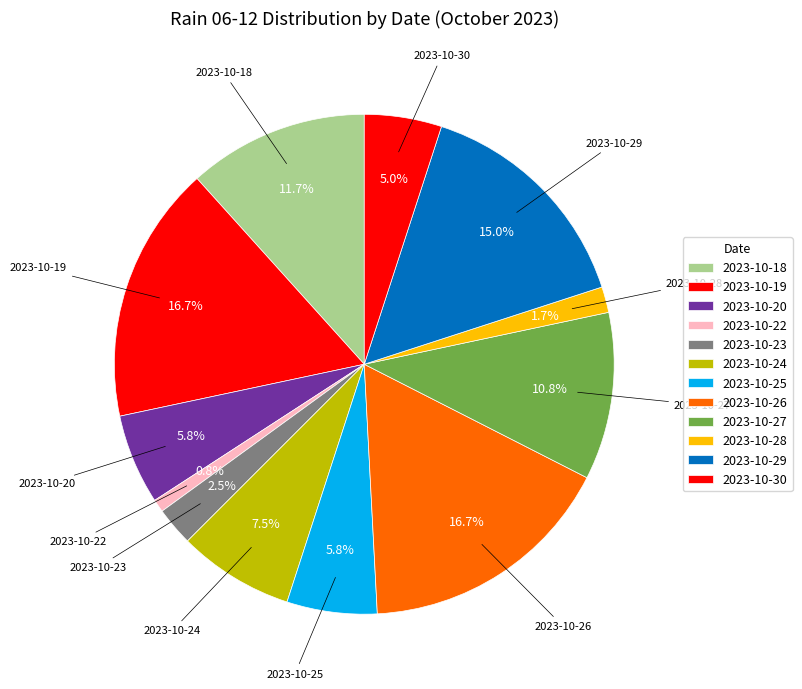

Count the number of slices in the pie.

12